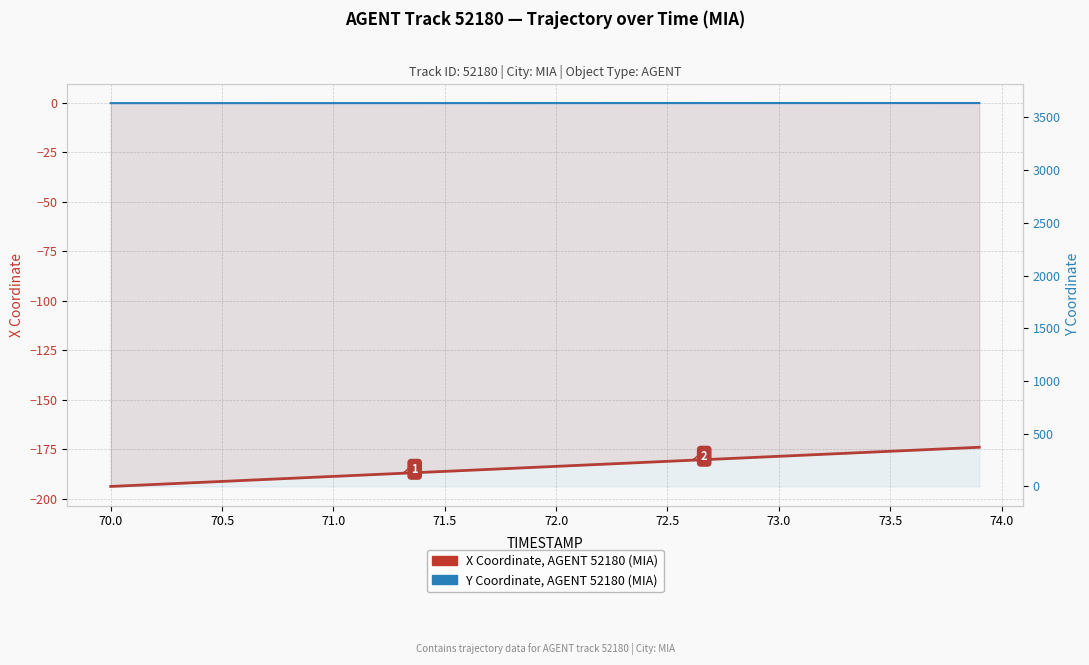

The value of Y Coordinate, AGENT 52180 (MIA) at 12 is 1171.2. True or false?

False